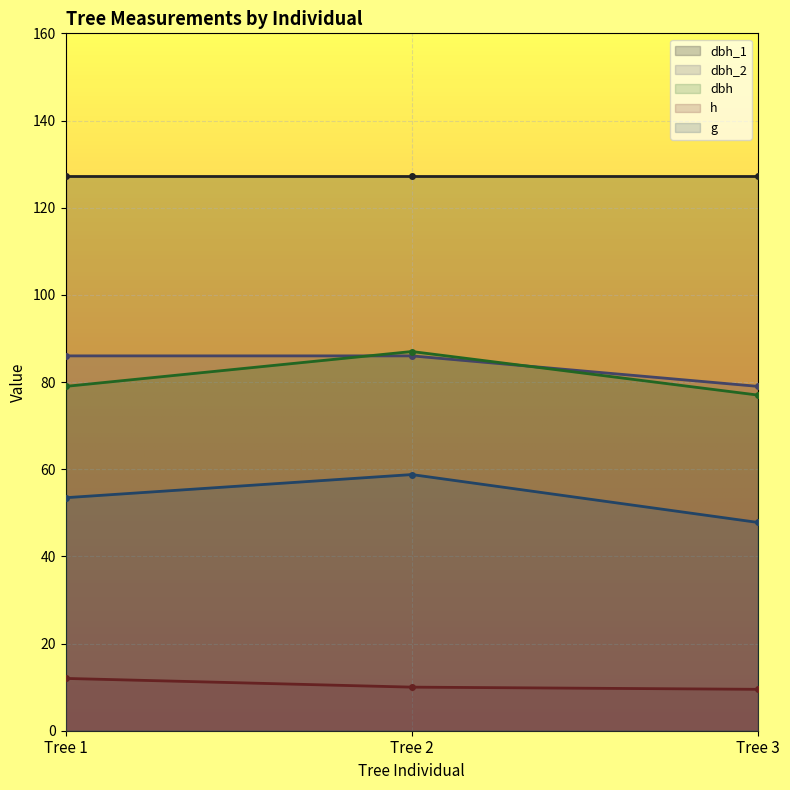

List the labels in order of g value, smallest first.

Tree 3, Tree 1, Tree 2